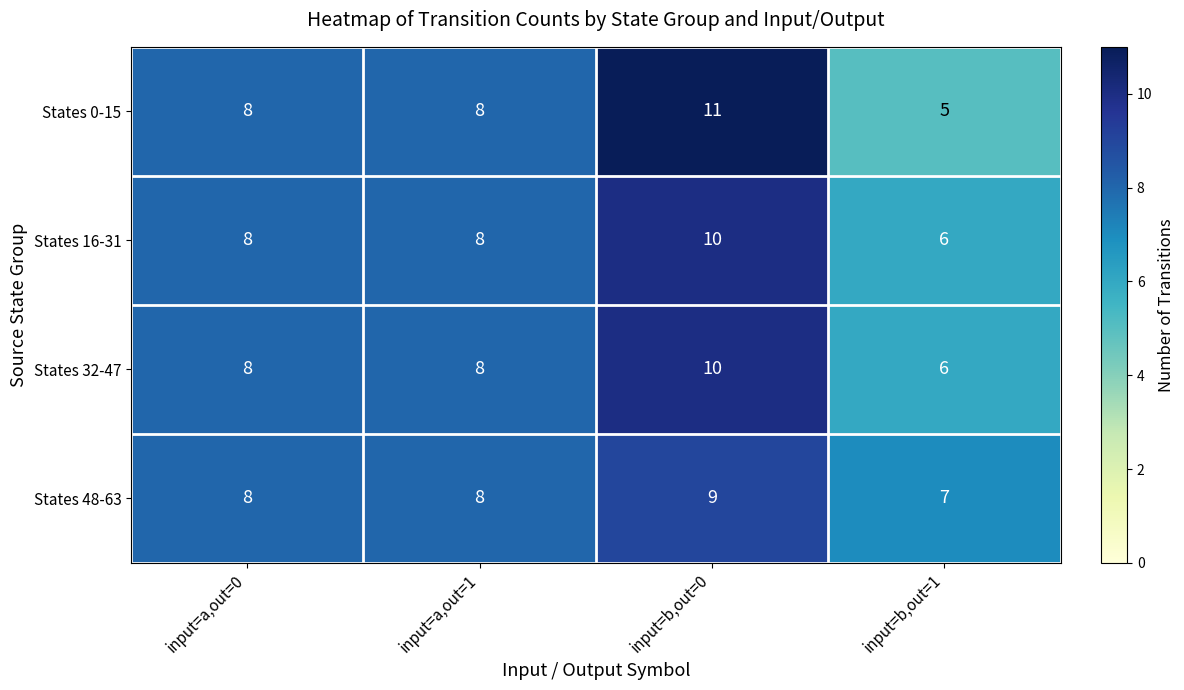

At which category is the sum across all series the highest?

input=b,out=0